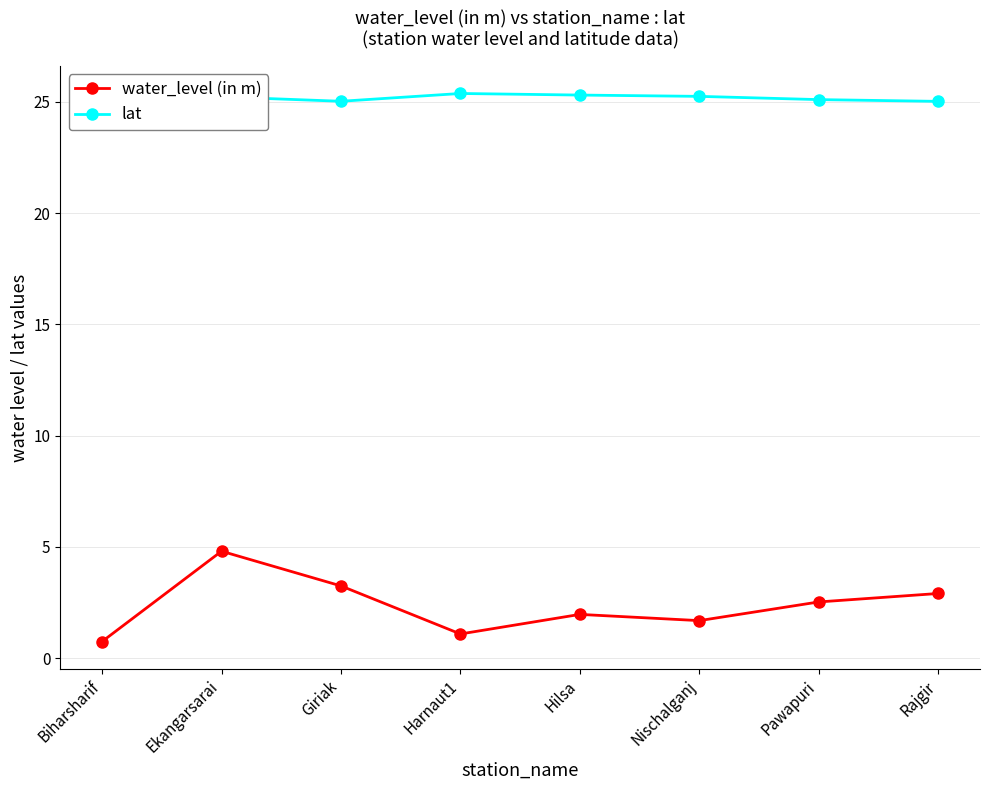

Which series has the largest range (max minus min)?

water_level (in m)